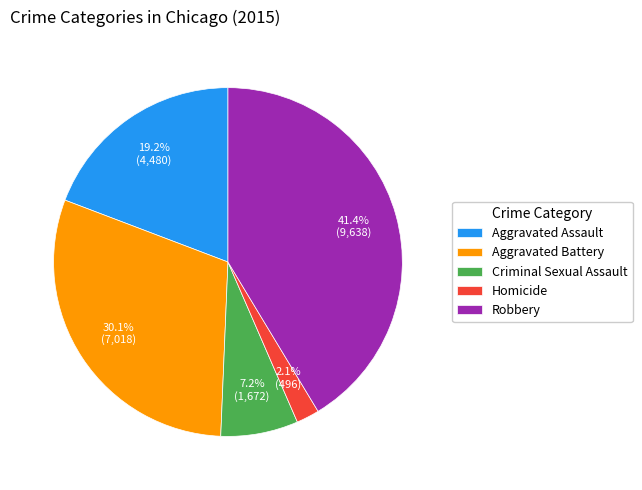

True or false: Aggravated Assault accounts for 32% of the total.

False